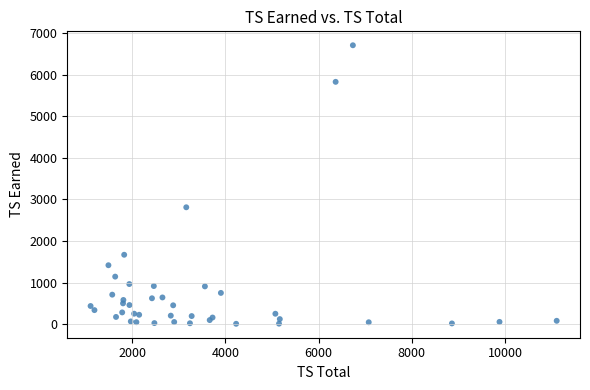

What Y value in the scatter plot is closest to 3357?

2810